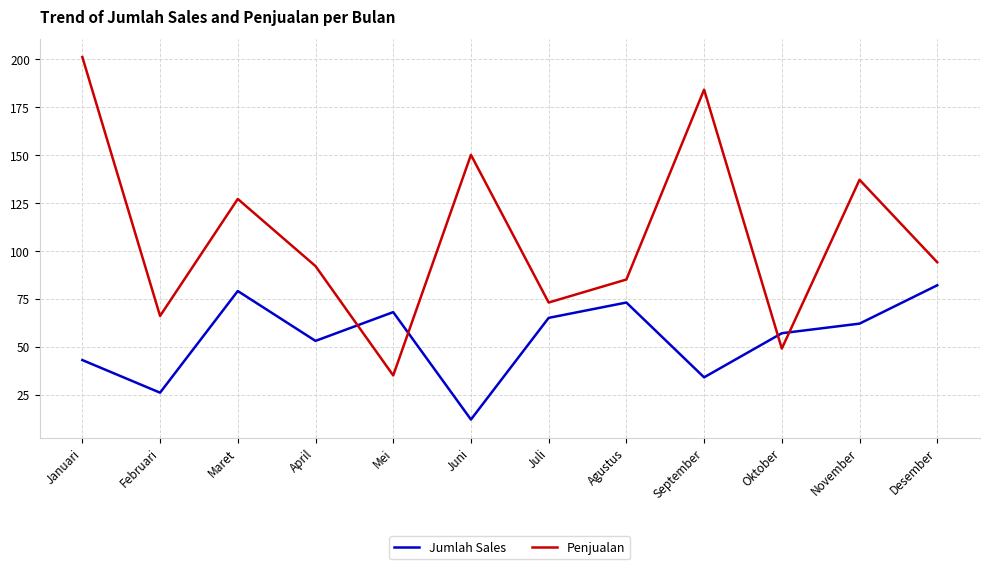

True or false: Jumlah Sales has a value of 141 at Maret.

False